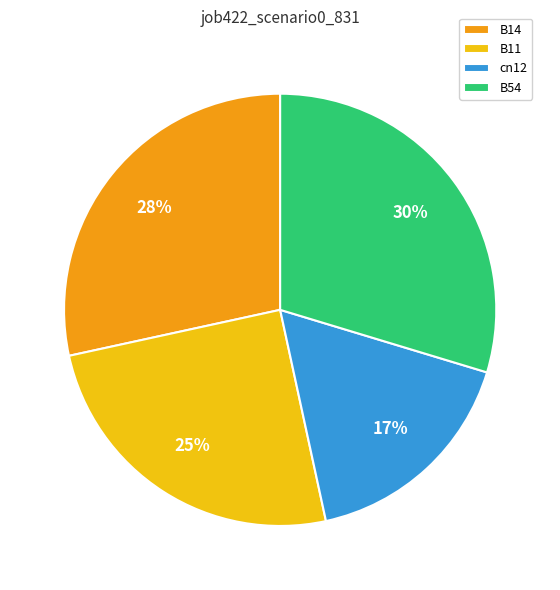

How many segments does this pie chart have?

4